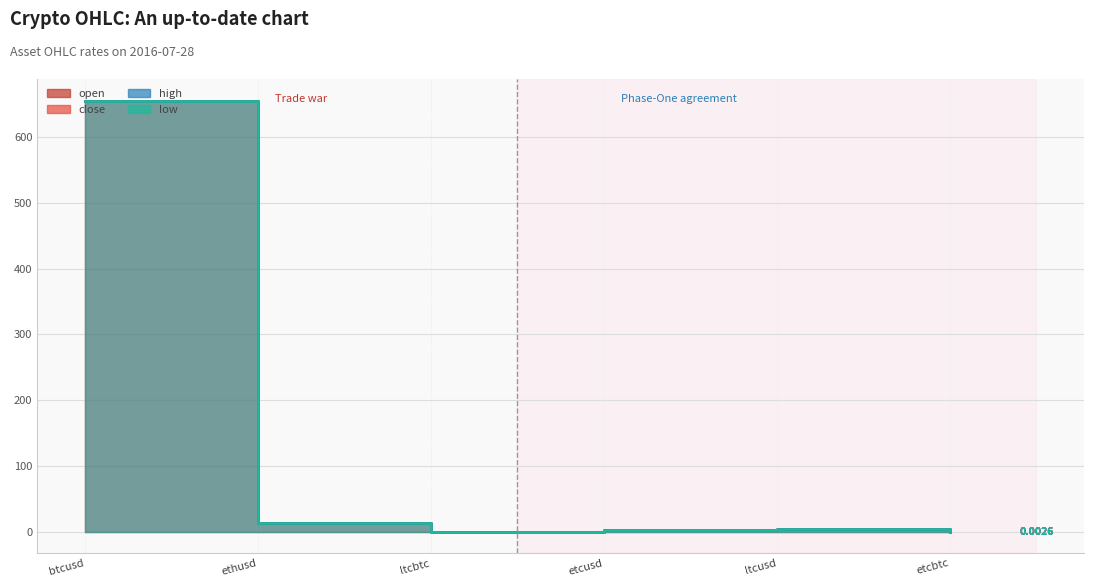

Rank the series by their maximum value, from lowest to highest.

open, close, high, low